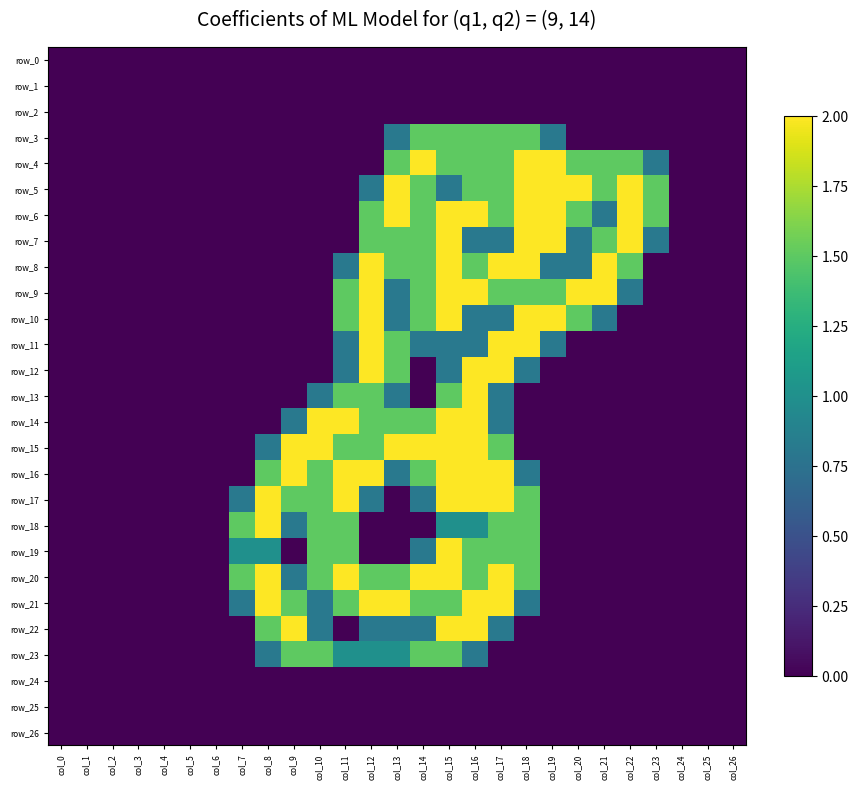

Rank the series at col_20 from lowest to highest value.

row_0, row_1, row_2, row_3, row_11, row_12, row_13, row_14, row_15, row_16, row_17, row_18, row_19, row_20, row_21, row_22, row_23, row_24, row_25, row_26, row_7, row_8, row_4, row_6, row_10, row_5, row_9